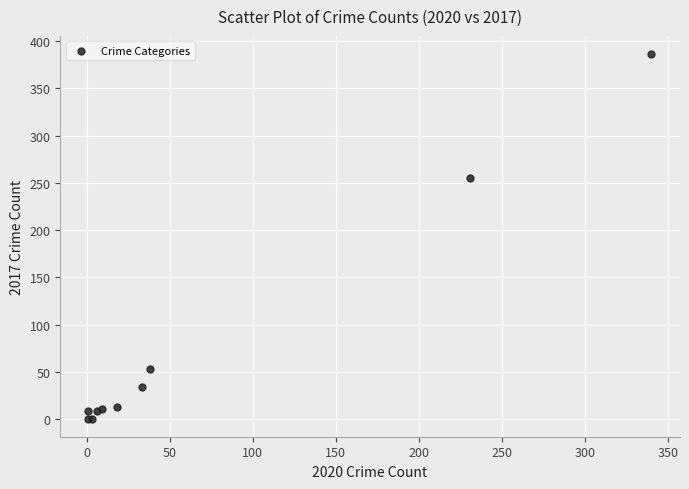

What Y value in the scatter plot is closest to 193?

255